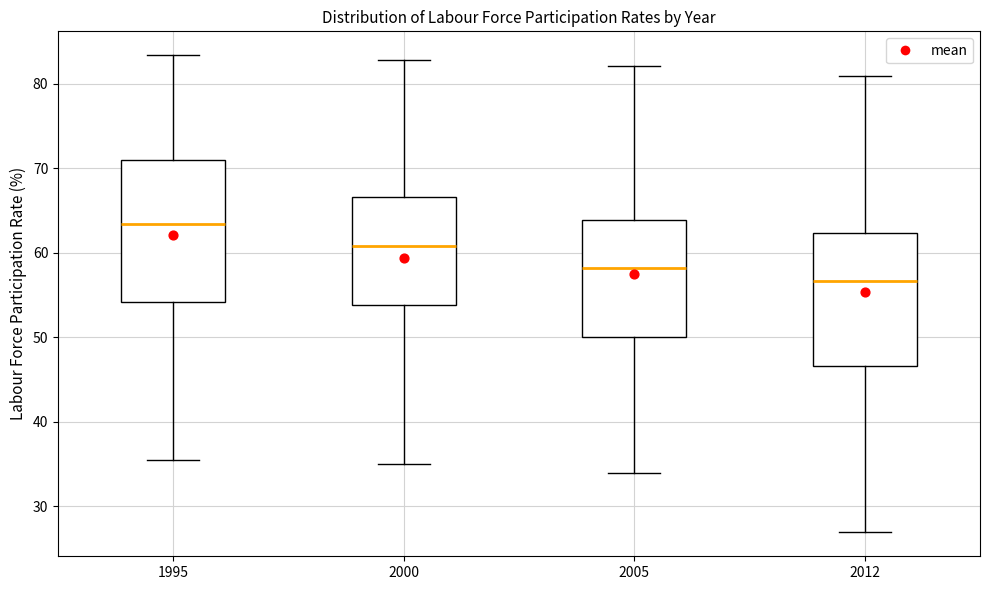

Which box has the highest median line?

1995